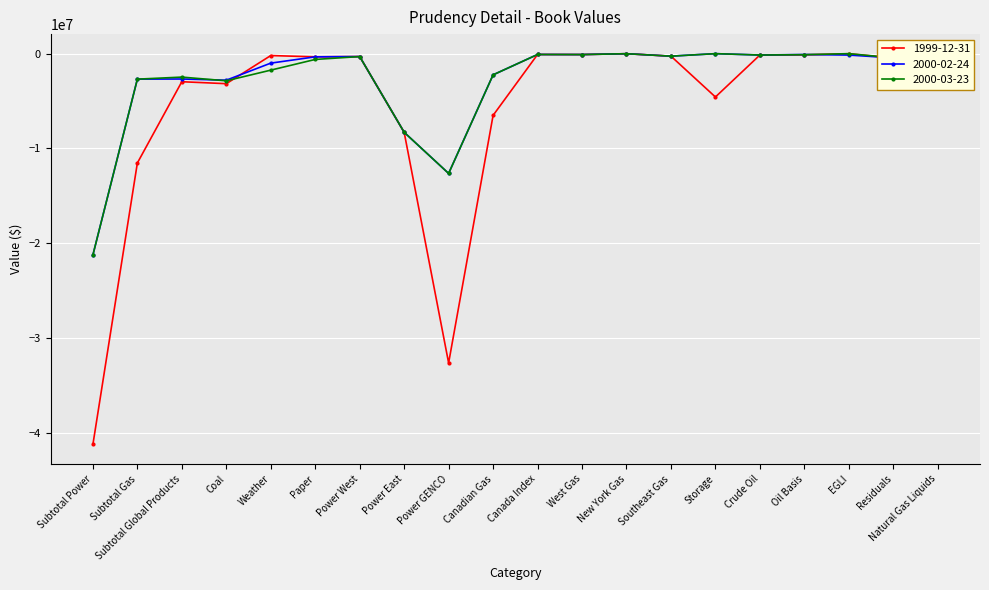

What is the label of the 2nd point from the left?

Subtotal Gas